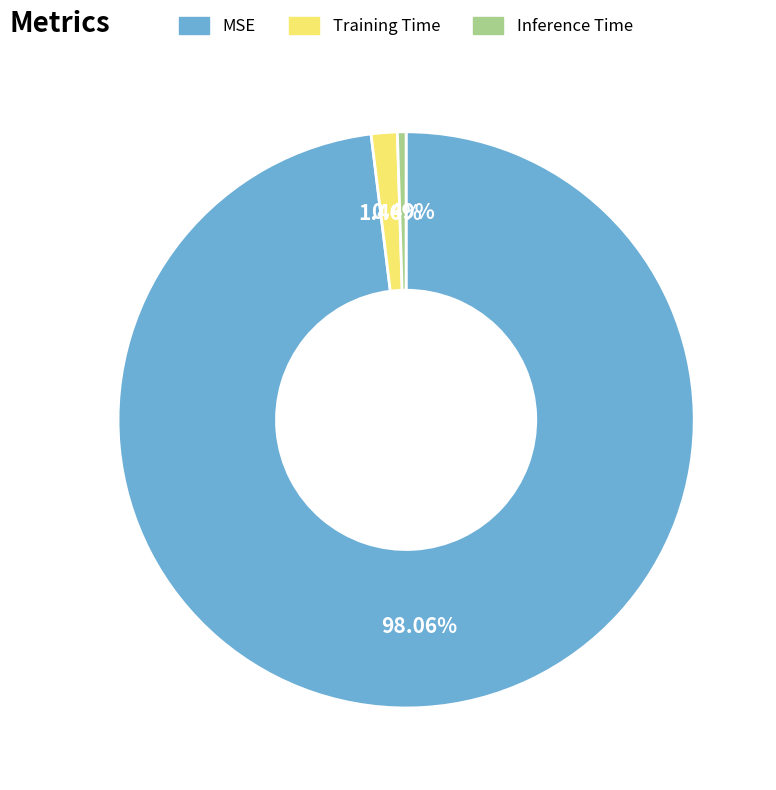

Is it true that Training Time is 12% of the pie?

False